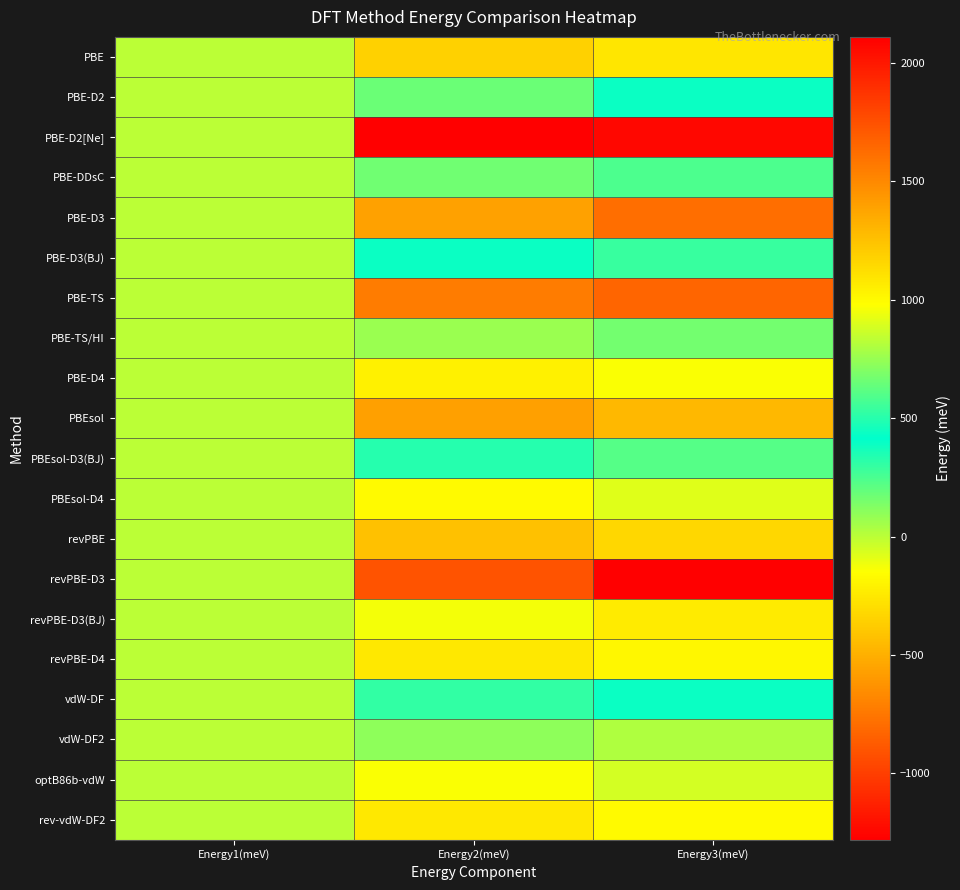

At which category is the sum across all series the highest?

Energy2(meV)